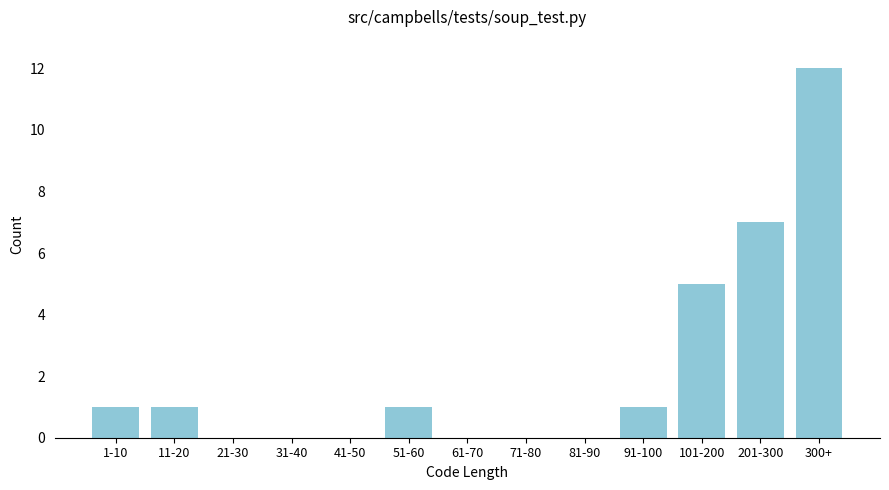

Reading right to left, what are all the values shown in this chart?

300+=12	201-300=7	101-200=5	91-100=1	81-90=0	71-80=0	61-70=0	51-60=1	41-50=0	31-40=0	21-30=0	11-20=1	1-10=1